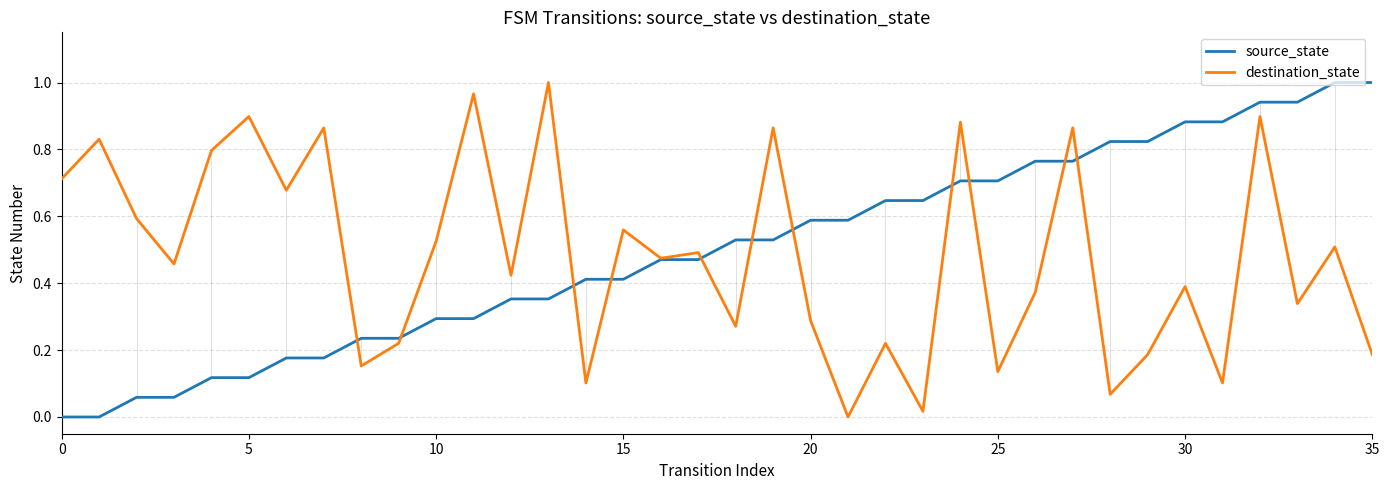

True or false: destination_state has more than 0 interior local peaks.

True